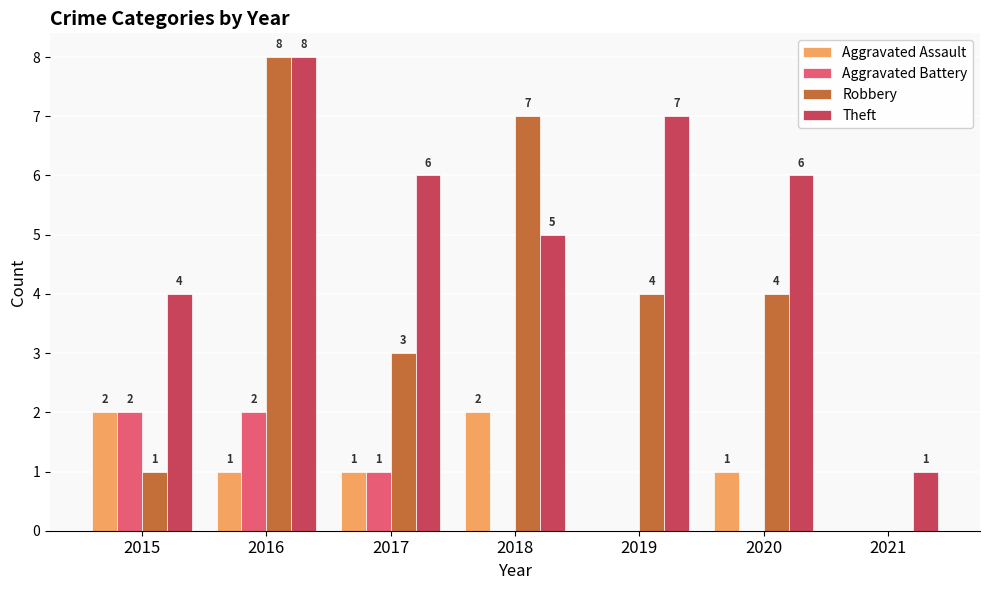

Reading right to left, transcribe all the data shown in this chart.

Aggravated Assault: 2021=0	2020=1	2019=0	2018=2	2017=1	2016=1	2015=2
Aggravated Battery: 2021=0	2020=0	2019=0	2018=0	2017=1	2016=2	2015=2
Robbery: 2021=0	2020=4	2019=4	2018=7	2017=3	2016=8	2015=1
Theft: 2021=1	2020=6	2019=7	2018=5	2017=6	2016=8	2015=4